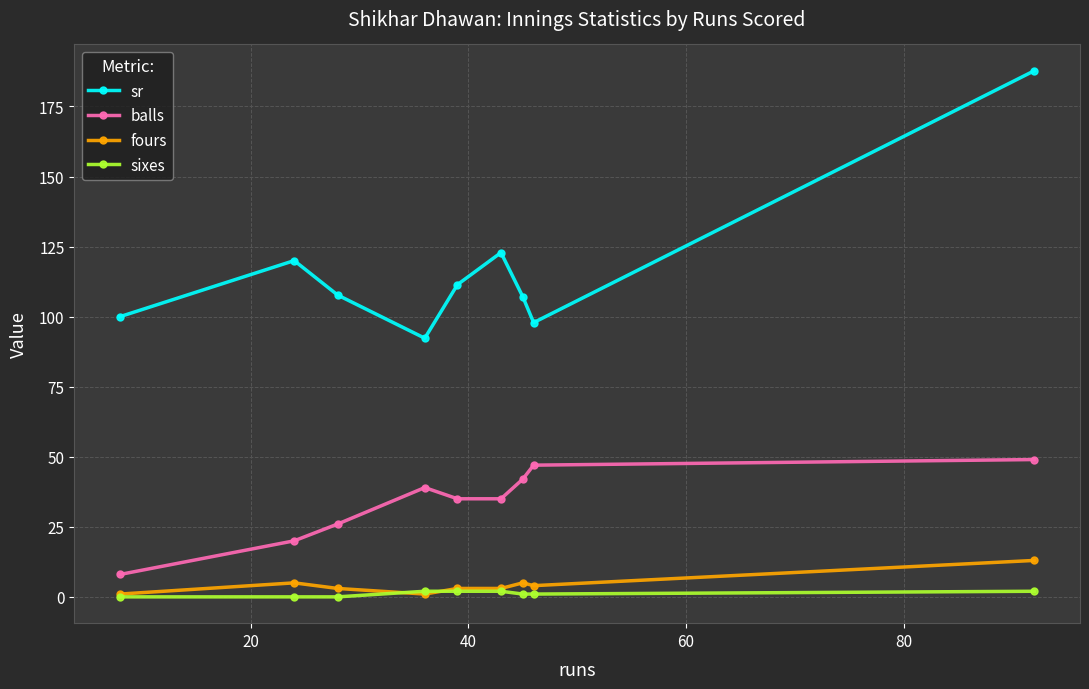

Count the number of categories in the chart.

9